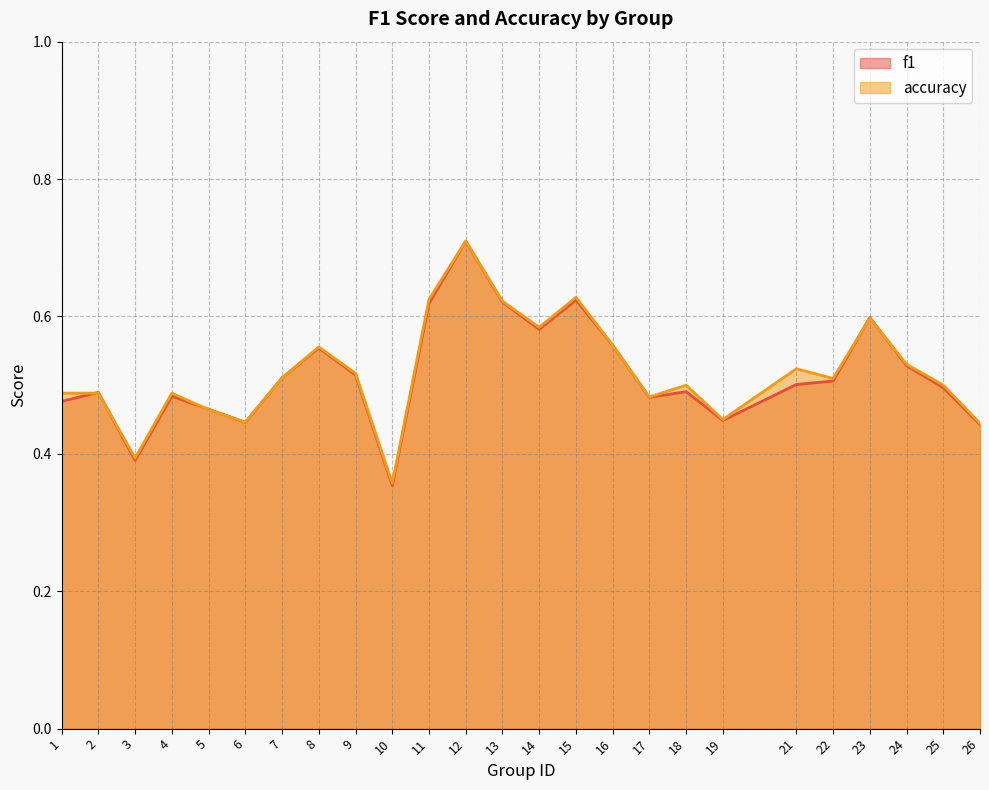

List the series in order of their peak value, highest first.

f1, accuracy